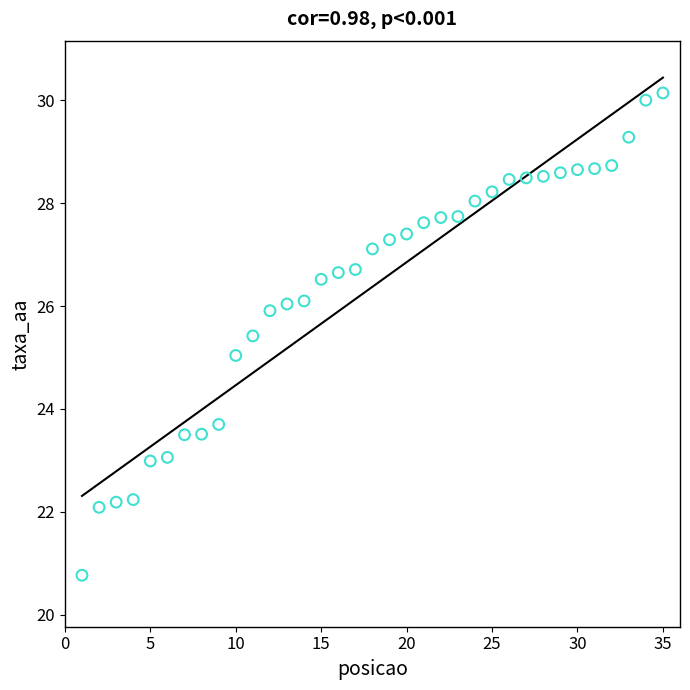

What is the range of Y values (max minus min)?

9.4